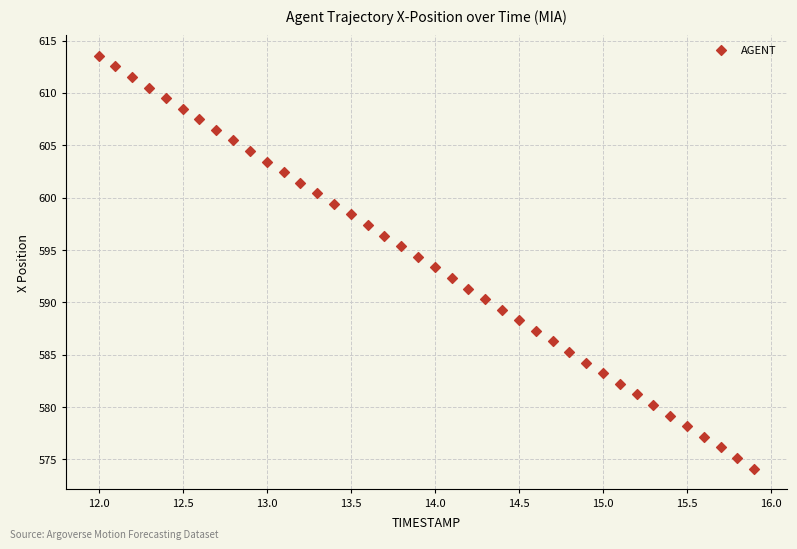

What is the range of Y values (max minus min)?

39.4